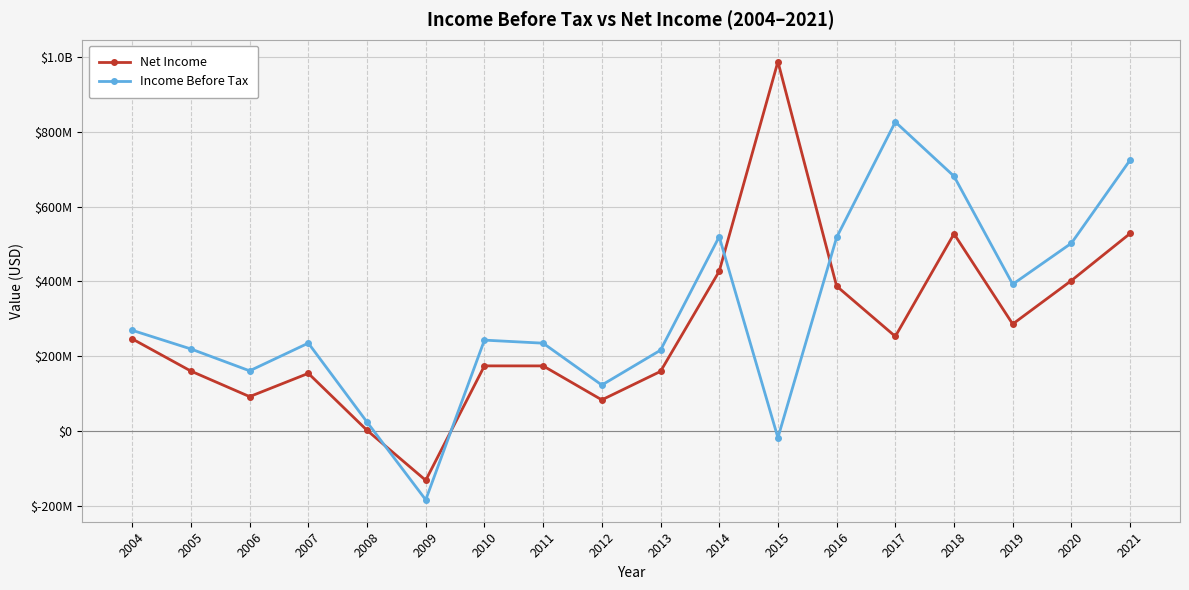

Does the chart have visible grid lines?

Yes